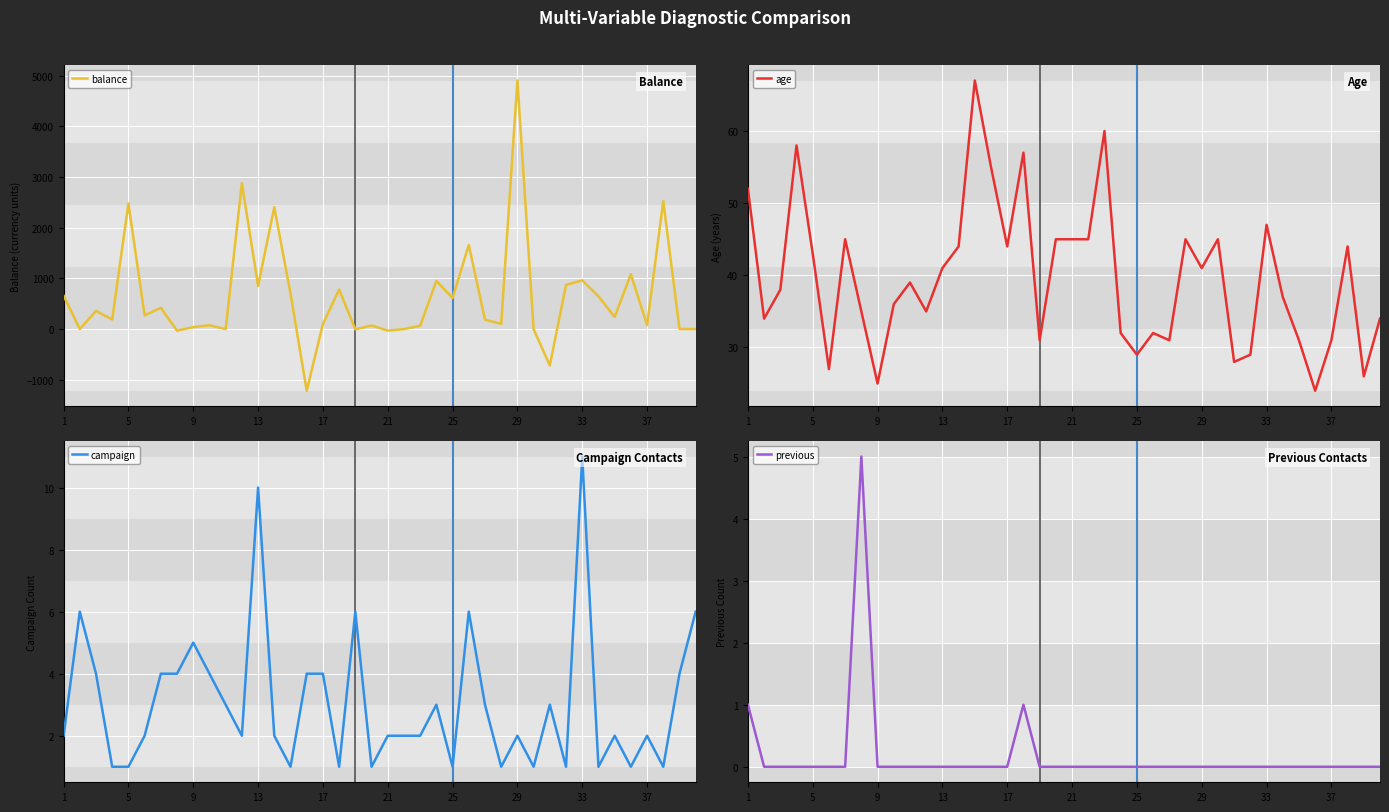

What is the approximate value of age at 33, to the nearest 10?

50